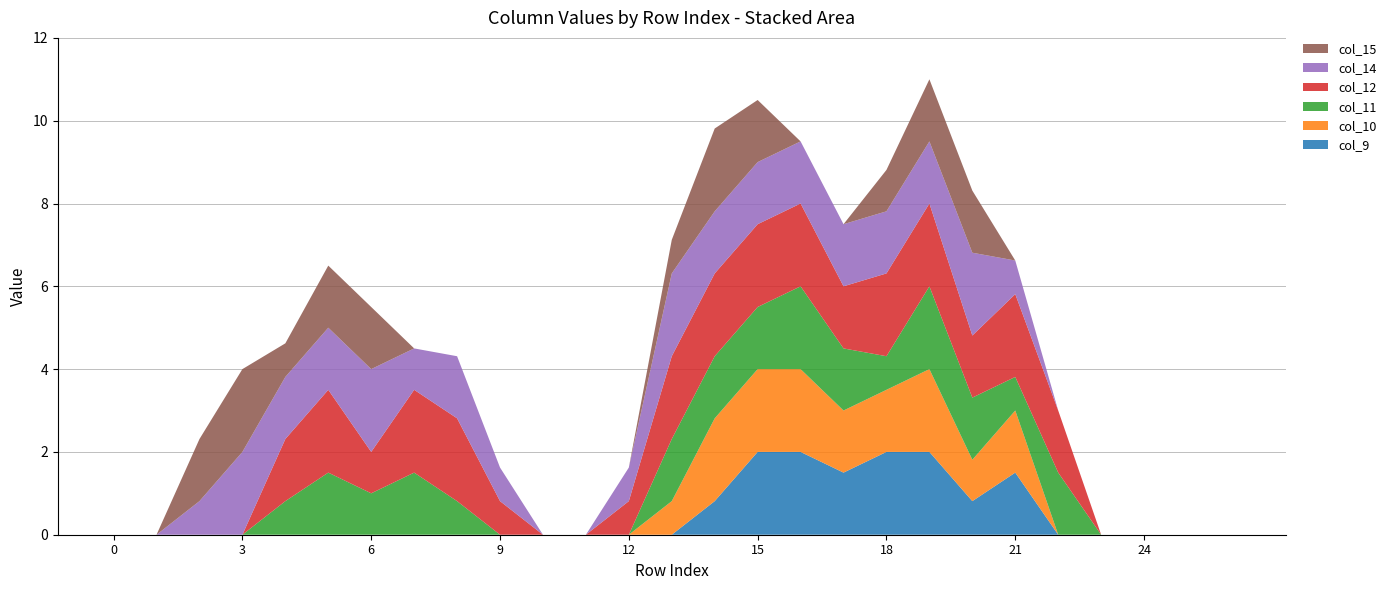

Reading right to left, transcribe all the data shown in this chart.

col_9: 26=0.0	25=0.0	24=0.0	23=0.0	22=0.0	21=1.5	20=0.8	19=2.0	18=2.0	17=1.5	16=2.0	15=2.0	14=0.8	13=0.0	12=0.0	11=0.0	10=0.0	9=0.0	8=0.0	7=0.0	6=0.0	5=0.0	4=0.0	3=0.0	2=0.0	1=0.0	0=0.0
col_10: 26=0.0	25=0.0	24=0.0	23=0.0	22=0.0	21=1.5	20=1.0	19=2.0	18=1.5	17=1.5	16=2.0	15=2.0	14=2.0	13=0.8	12=0.0	11=0.0	10=0.0	9=0.0	8=0.0	7=0.0	6=0.0	5=0.0	4=0.0	3=0.0	2=0.0	1=0.0	0=0.0
col_11: 26=0.0	25=0.0	24=0.0	23=0.0	22=1.5	21=0.8	20=1.5	19=2.0	18=0.8	17=1.5	16=2.0	15=1.5	14=1.5	13=1.5	12=0.0	11=0.0	10=0.0	9=0.0	8=0.8	7=1.5	6=1.0	5=1.5	4=0.8	3=0.0	2=0.0	1=0.0	0=0.0
col_12: 26=0.0	25=0.0	24=0.0	23=0.0	22=1.5	21=2.0	20=1.5	19=2.0	18=2.0	17=1.5	16=2.0	15=2.0	14=2.0	13=2.0	12=0.8	11=0.0	10=0.0	9=0.8	8=2.0	7=2.0	6=1.0	5=2.0	4=1.5	3=0.0	2=0.0	1=0.0	0=0.0
col_14: 26=0.0	25=0.0	24=0.0	23=0.0	22=0.0	21=0.8	20=2.0	19=1.5	18=1.5	17=1.5	16=1.5	15=1.5	14=1.5	13=2.0	12=0.8	11=0.0	10=0.0	9=0.8	8=1.5	7=1.0	6=2.0	5=1.5	4=1.5	3=2.0	2=0.8	1=0.0	0=0.0
col_15: 26=0.0	25=0.0	24=0.0	23=0.0	22=0.0	21=0.0	20=1.5	19=1.5	18=1.0	17=0.0	16=0.0	15=1.5	14=2.0	13=0.8	12=0.0	11=0.0	10=0.0	9=0.0	8=0.0	7=0.0	6=1.5	5=1.5	4=0.8	3=2.0	2=1.5	1=0.0	0=0.0